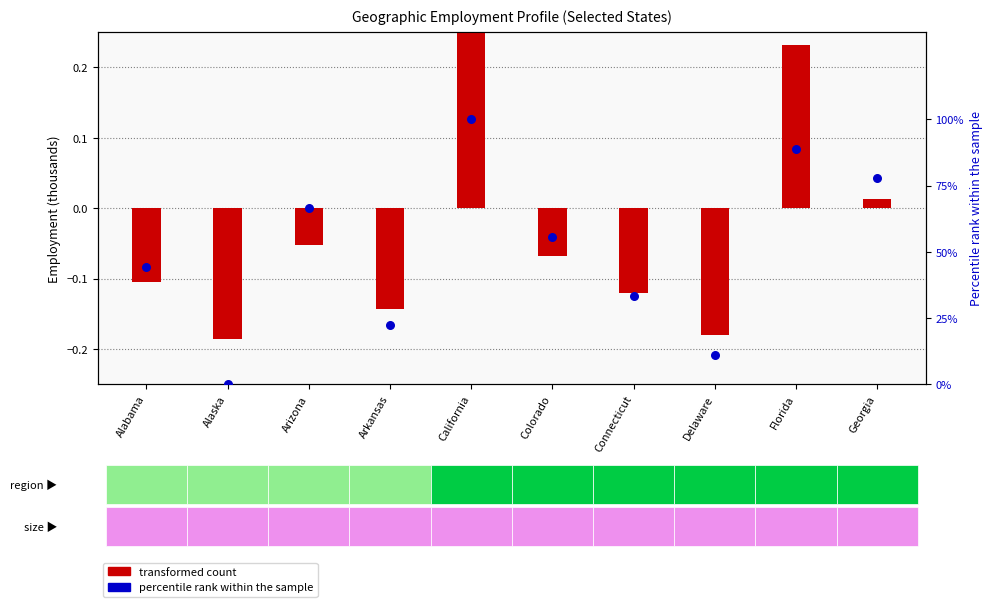

Between Alaska and Florida, which is larger?

Florida